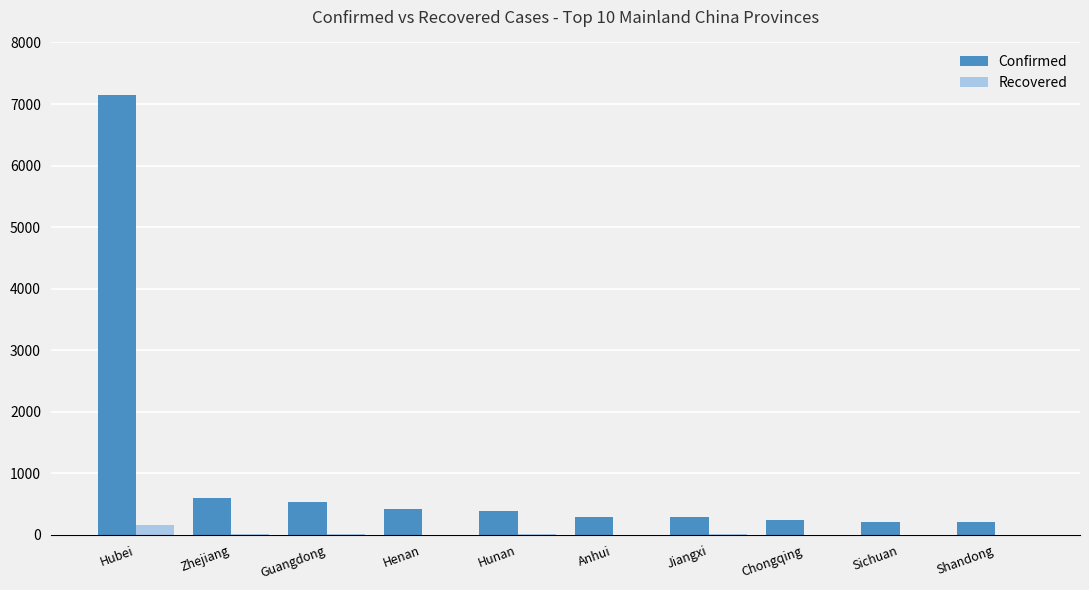

What is the sum of all Confirmed values?

10341